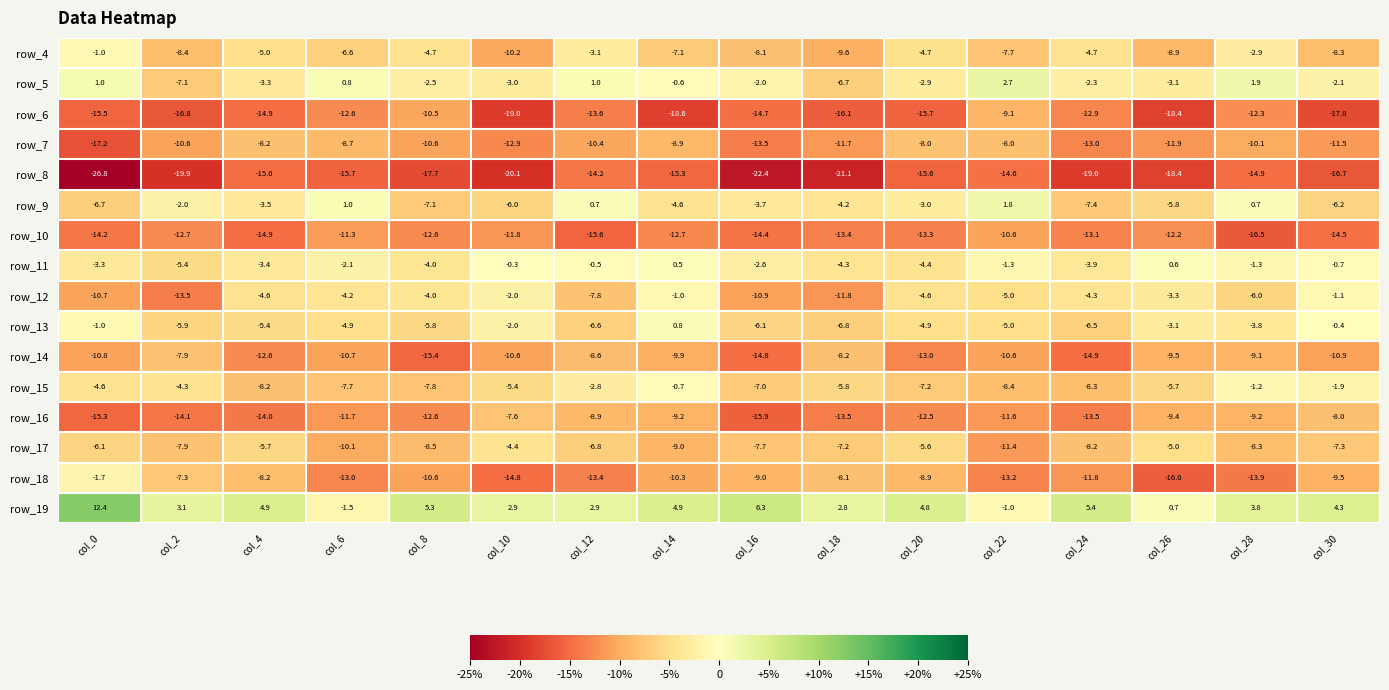

What is the spread (max minus min) of values at col_24?

24.4